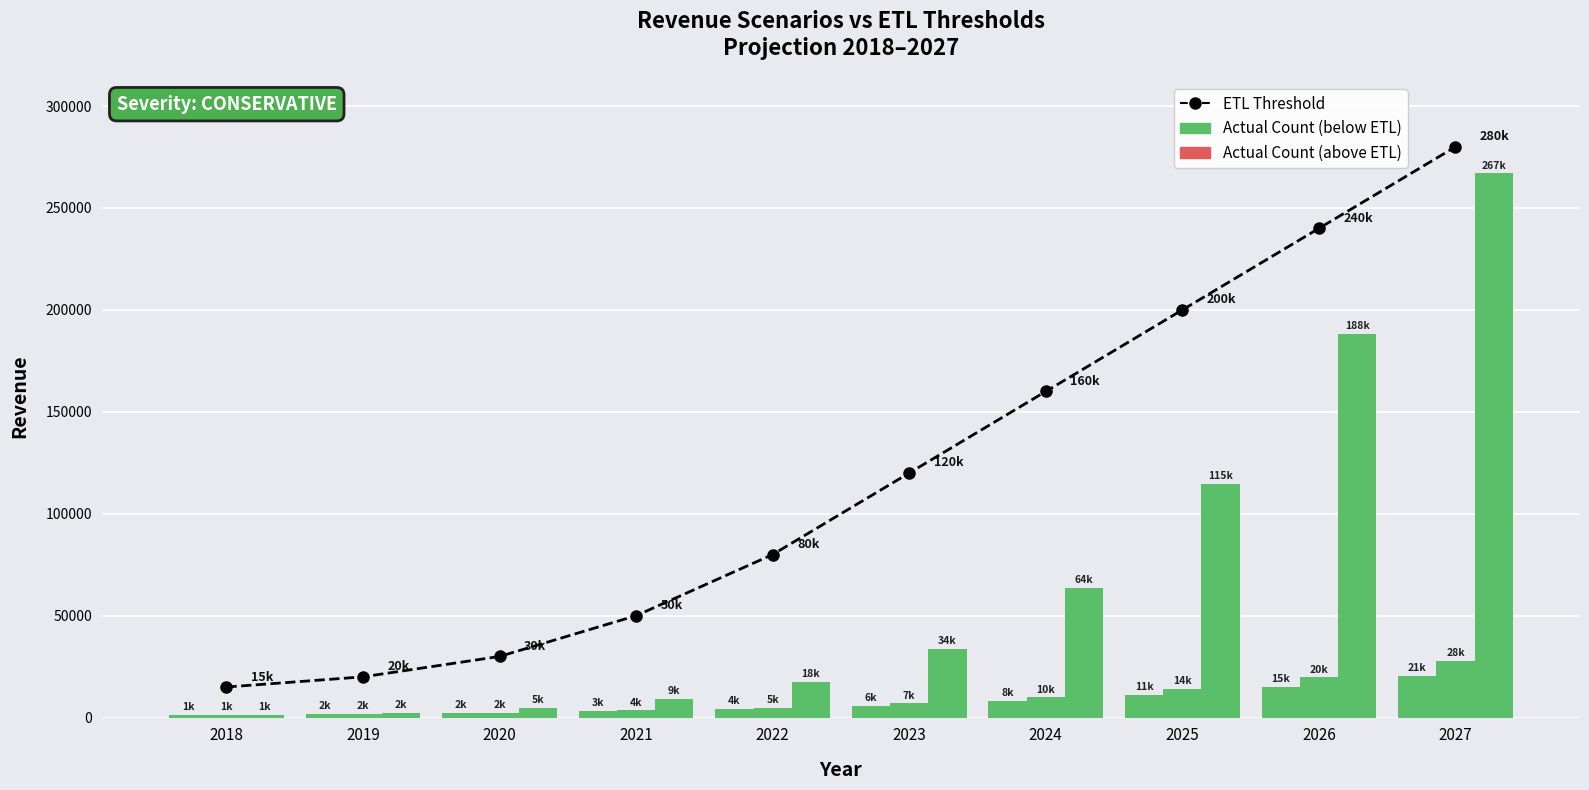

What is the difference between the values at 2024 and 2023?

40000